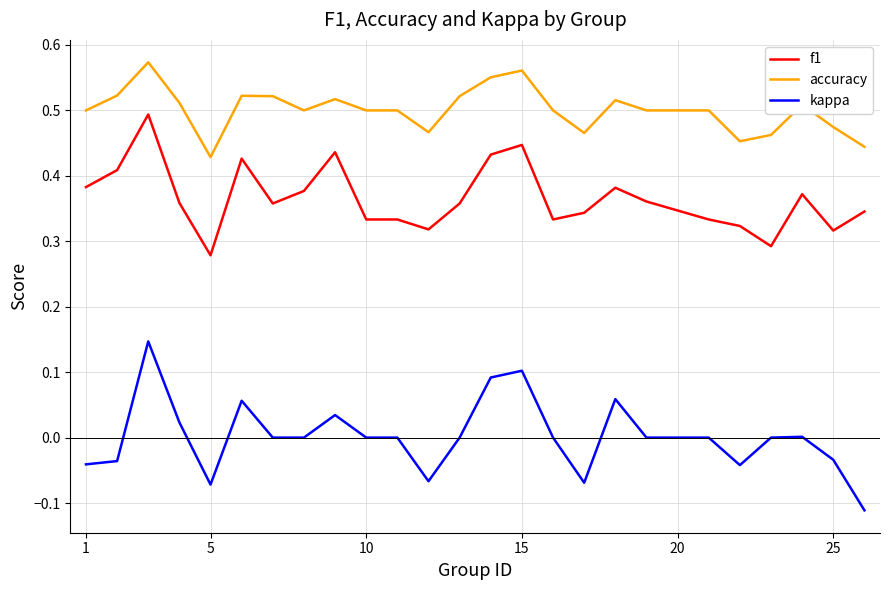

Which series has the widest spread of values?

kappa